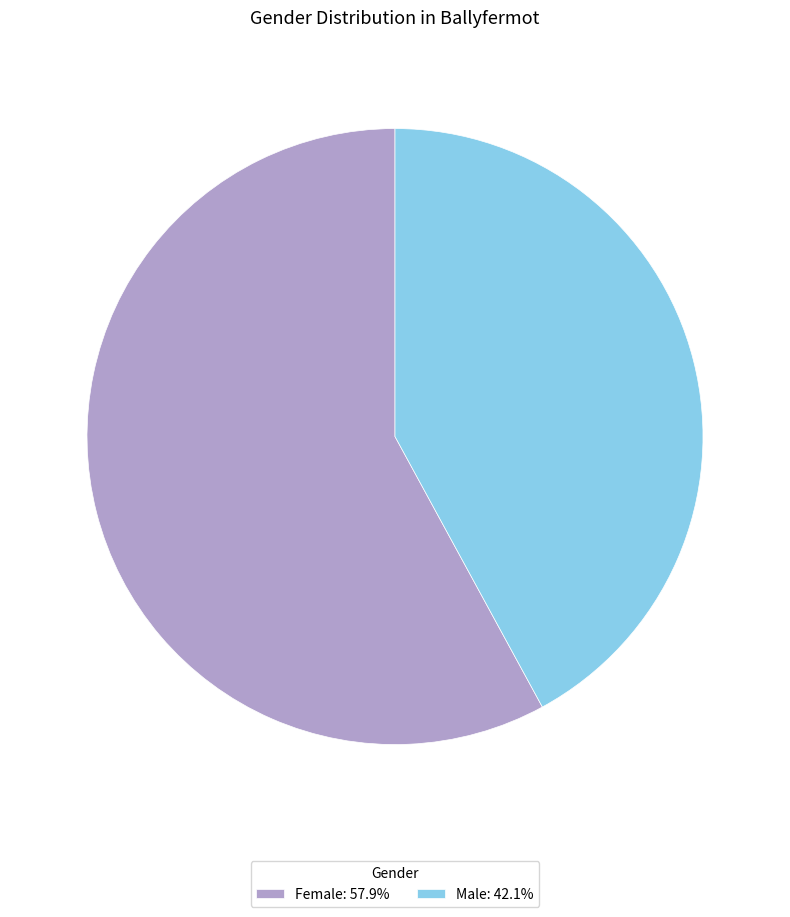

Count the number of slices in the pie.

2